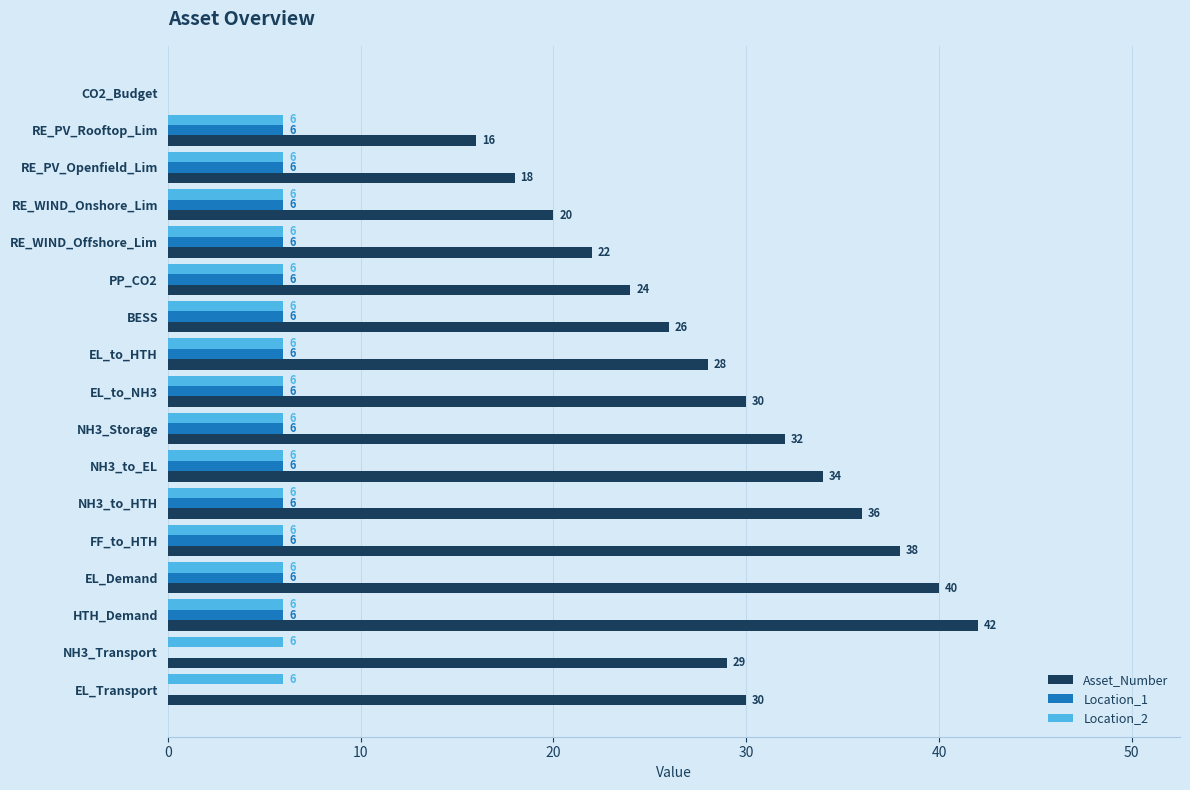

What are all the series names shown in the legend?

Asset_Number, Location_1, Location_2